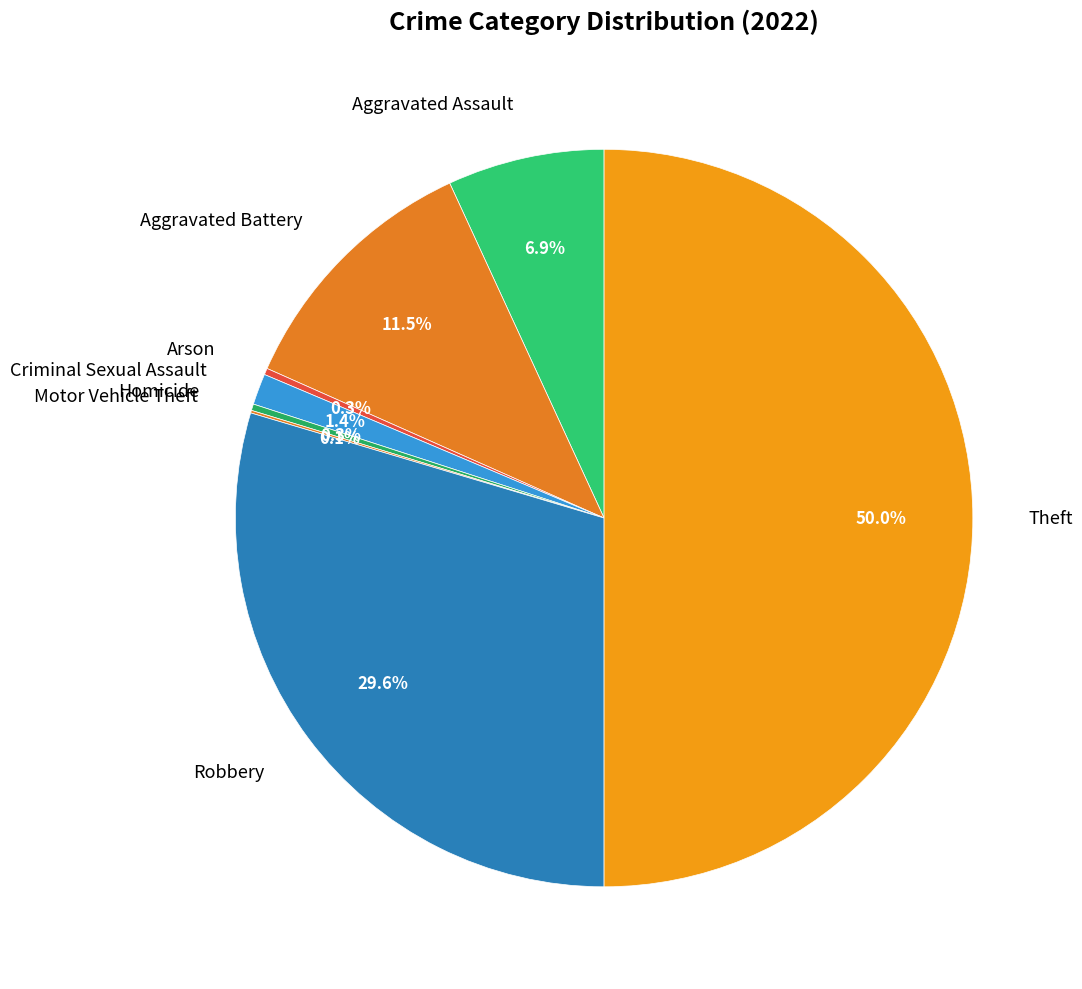

To the nearest percent, what percentage of the pie is Aggravated Assault?

7%